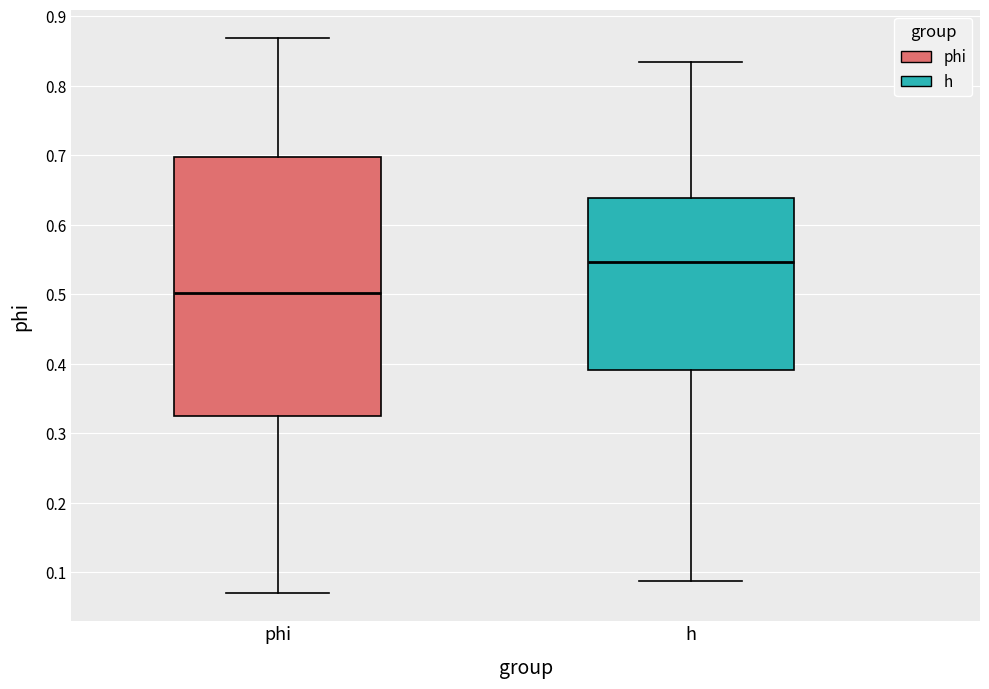

Reading left to right, transcribe this box plot: for each box, give where its median line is, the range the box spans, and where its two whiskers end, as read against the y-axis. The values are not printed on the chart, so give them approximately, as read against the axis.

phi: median 0.50, box 0.32 to 0.70, whiskers 0.07 to 0.87
h: median 0.55, box 0.39 to 0.64, whiskers 0.09 to 0.83